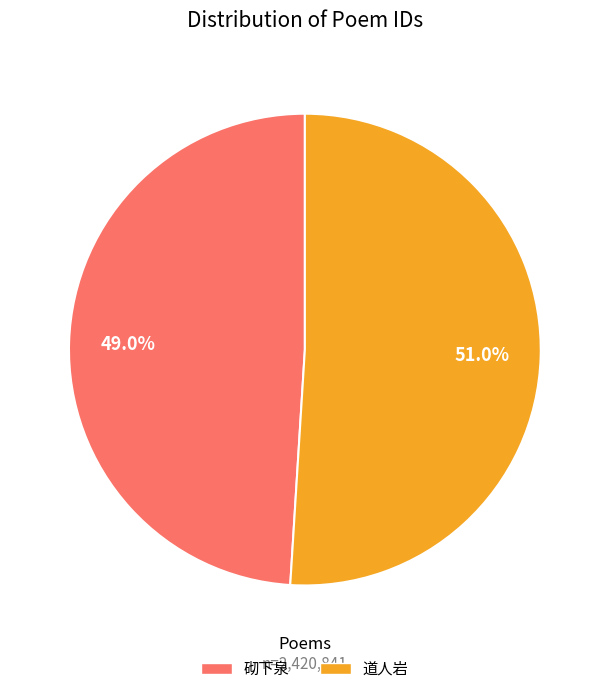

Is there any slice that represents more than half of the pie?

Yes